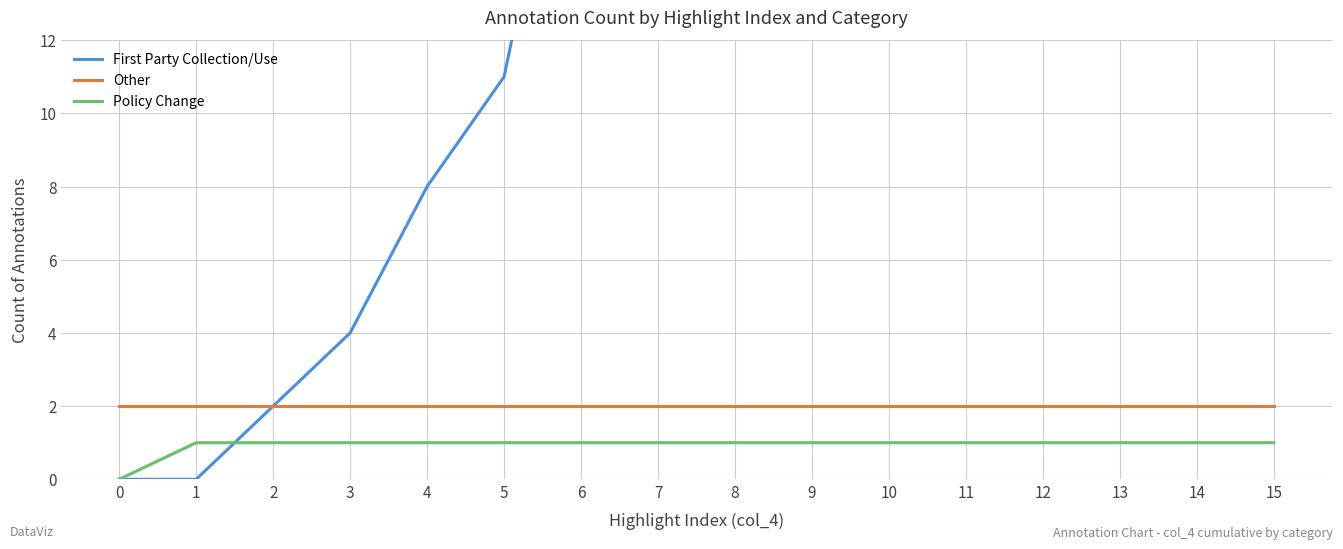

What is the sum of the Other values at 1 and 9?

4